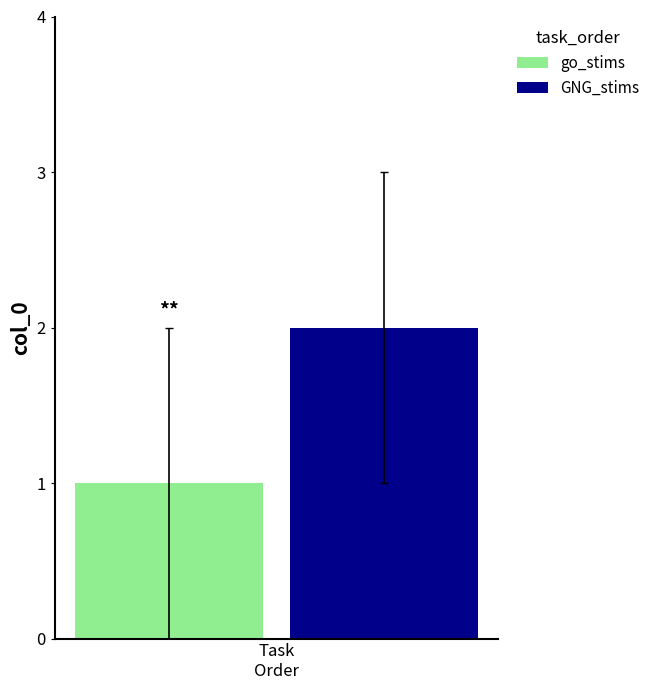

Which series has the largest range (max minus min)?

go_stims